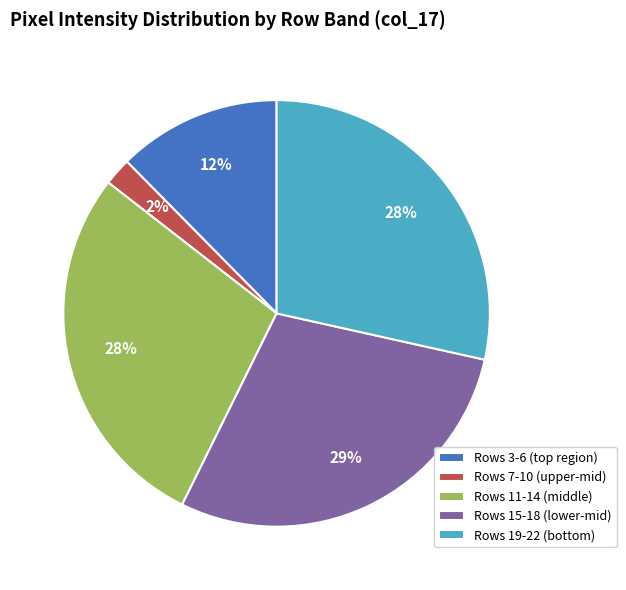

What is the smallest slice in the pie chart?

Rows 7-10 (upper-mid)